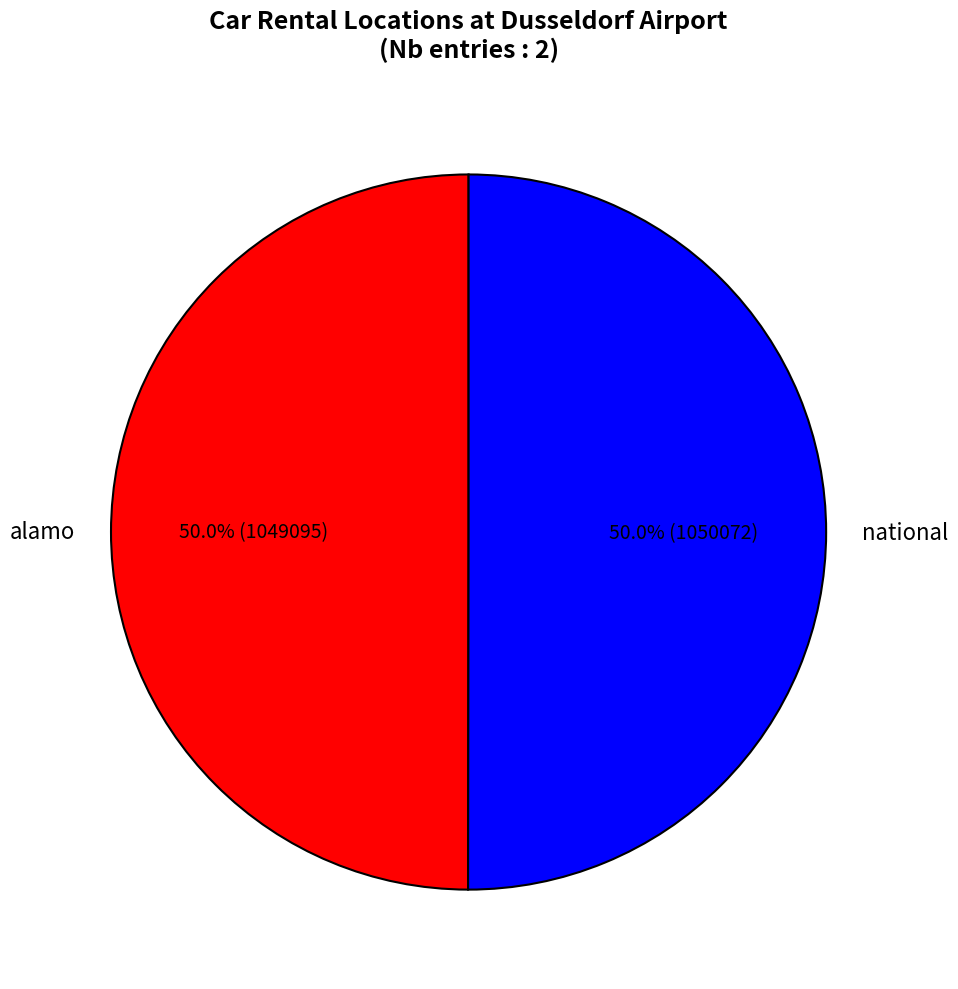

To the nearest percent, what is the average slice percentage?

50%